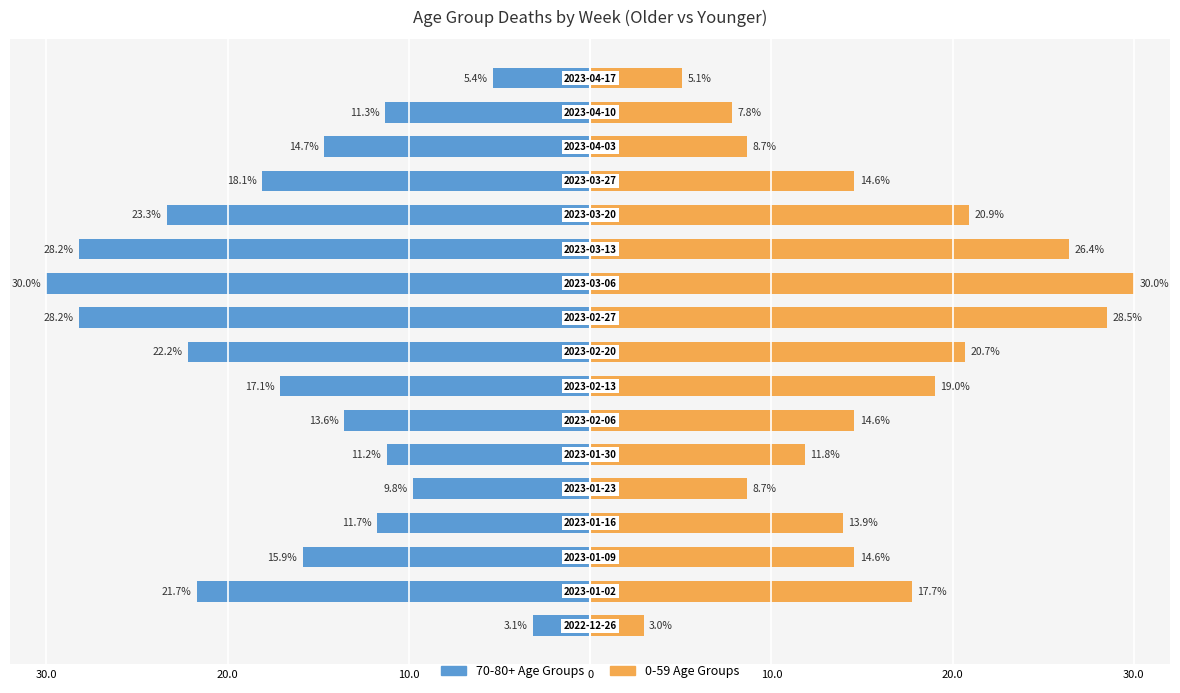

Is it true that 0-59 Age Group equals 6.6 at 20.0?

False